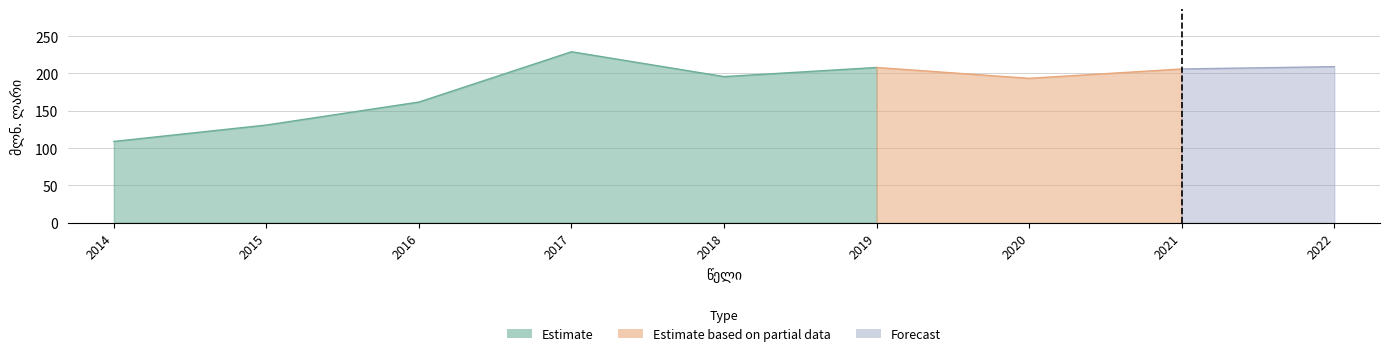

What is the value of the 8th point from the left?

206.0